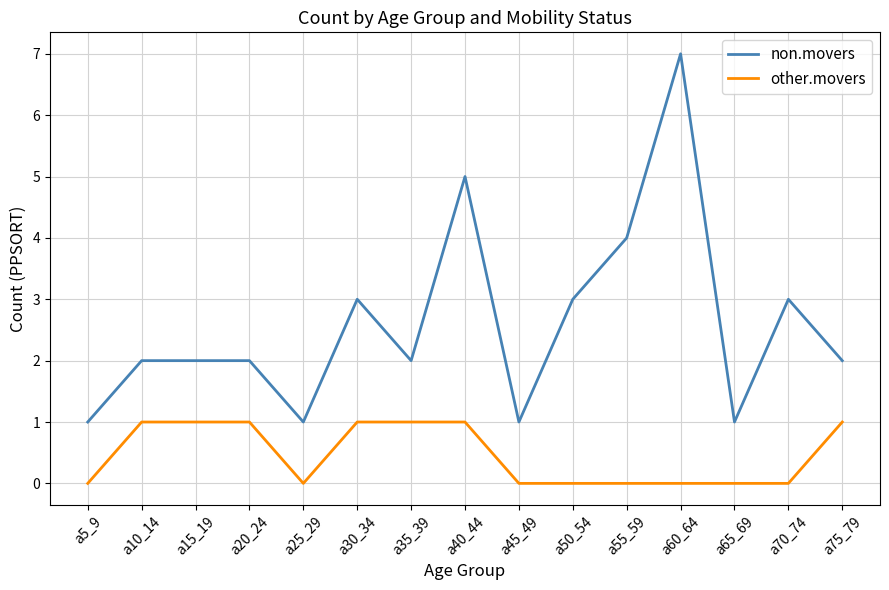

True or false: non.movers and other.movers cross at least once.

False